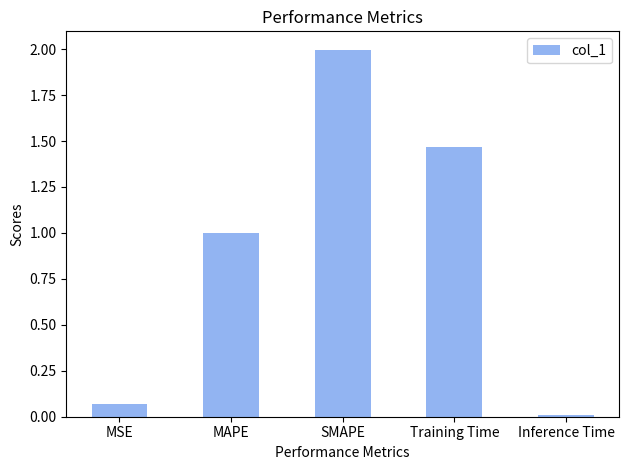

How many distinct data groups are displayed?

1